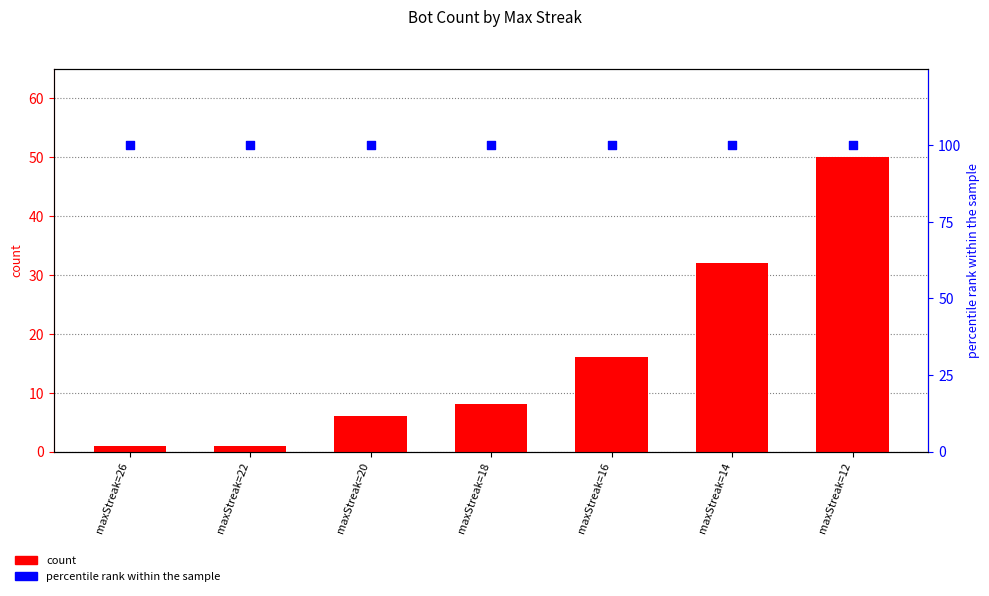

Which series has the widest spread of Y values?

count